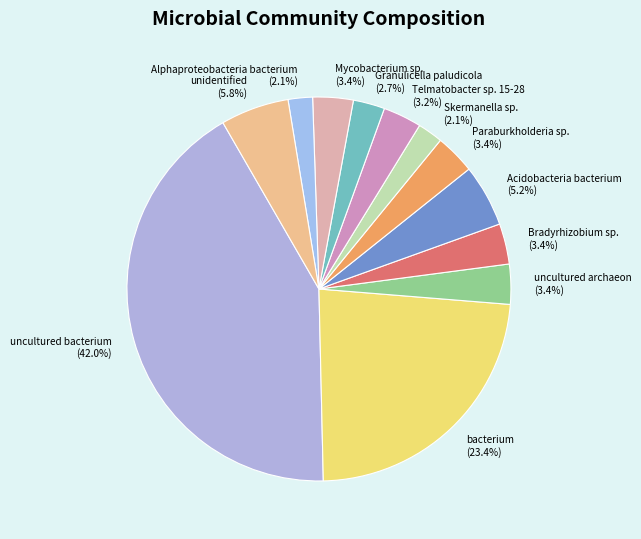

Which has a higher value, bacterium or unidentified?

bacterium